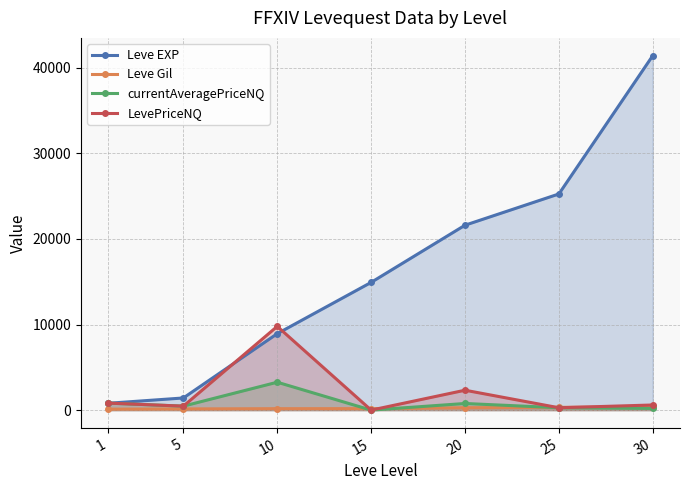

Reading left to right, what are all the values shown in this chart?

Leve EXP: 1=800.0	5=1420.0	10=8930.0	15=14920.0	20=21600.0	25=25250.0	30=41410.0
Leve Gil: 1=113.0	5=140.0	10=169.0	15=172.0	20=281.0	25=326.0	30=372.0
currentAveragePriceNQ: 1=819.2	5=465.2	10=3260.6	15=0.0	20=775.0	25=276.4	30=200.0
LevePriceNQ: 1=819.2	5=465.2	10=9781.7	15=0.0	20=2325.0	25=276.4	30=600.0